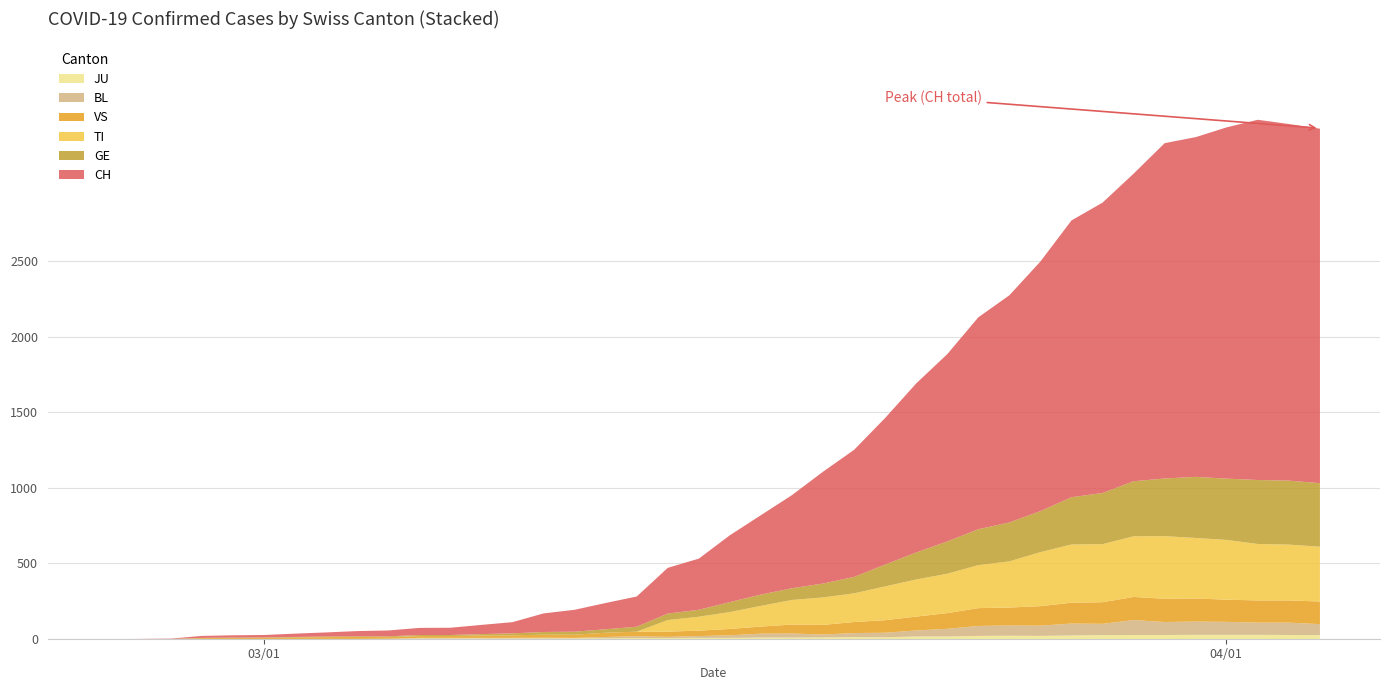

Reading left to right, list all the values displayed in this chart.

CH: 0	1	2	13	15	16	22	27	35	39	47	48	61	74	123	145	174	200	303	339	443	526	617	741	842	971	1120	1241	1404	1505	1654	1834	1924	2038	2222	2251	2328	2387	2363	2349
TI: 0	0	0	0	0	0	0	0	0	0	0	0	0	0	0	0	0	0	77	92	112	137	163	182	190	224	246	261	285	306	358	386	385	402	415	401	396	374	370	363
GE: 0	1	1	2	3	3	3	4	4	5	7	7	9	13	18	20	23	33	43	46	66	75	78	92	109	145	179	214	238	258	272	313	339	365	382	405	406	424	424	421
BL: 0	0	0	0	1	1	1	1	1	1	4	4	4	4	5	3	9	12	8	12	17	26	27	19	27	30	40	51	66	68	68	79	75	99	86	88	86	81	82	73
VS: 0	0	0	6	6	7	10	12	13	11	12	12	16	17	20	21	28	30	34	36	42	47	59	64	73	83	92	104	118	119	129	138	143	153	154	153	147	147	147	150
JU: 0	0	1	1	1	1	1	1	1	2	5	5	5	5	5	6	6	8	8	9	9	11	11	12	14	13	18	18	22	23	22	25	27	28	28	29	29	29	28	27